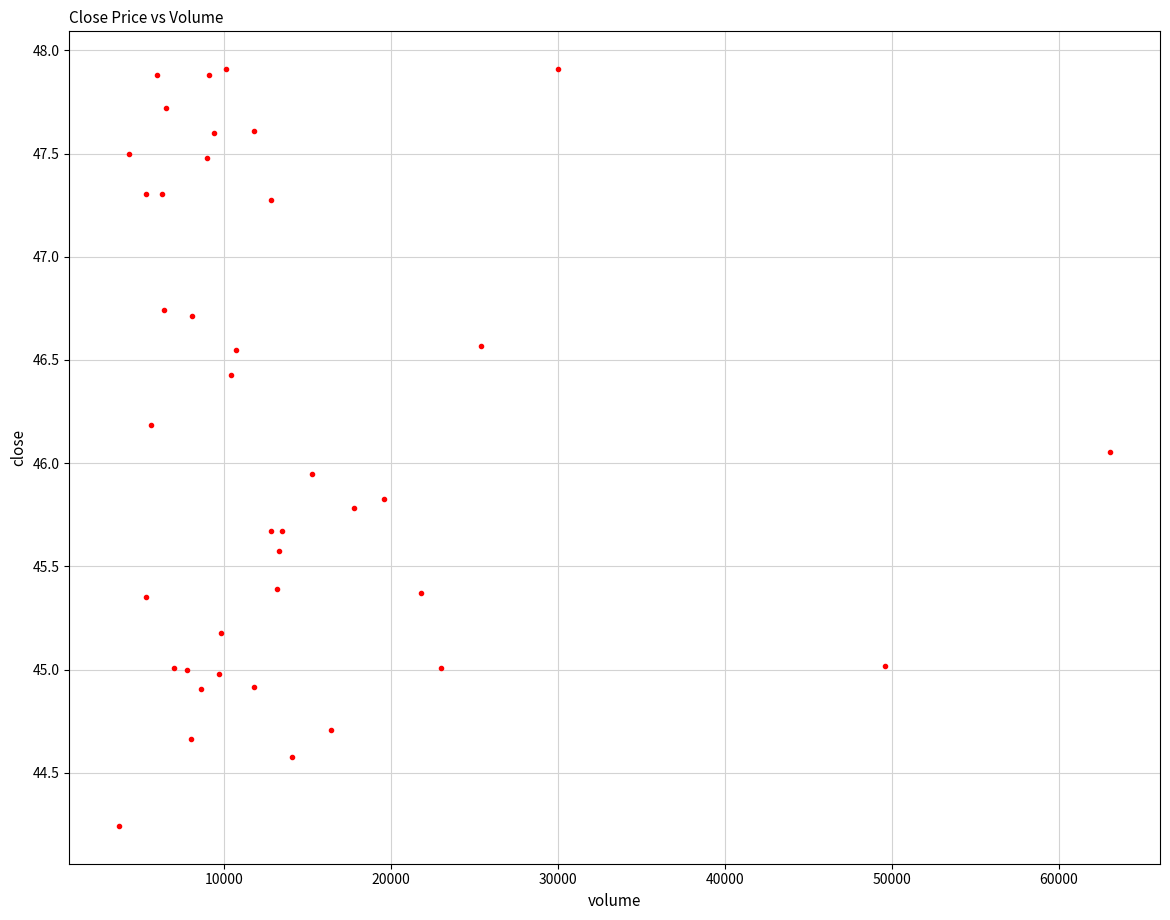

What is the range of Y values (max minus min)?

3.7